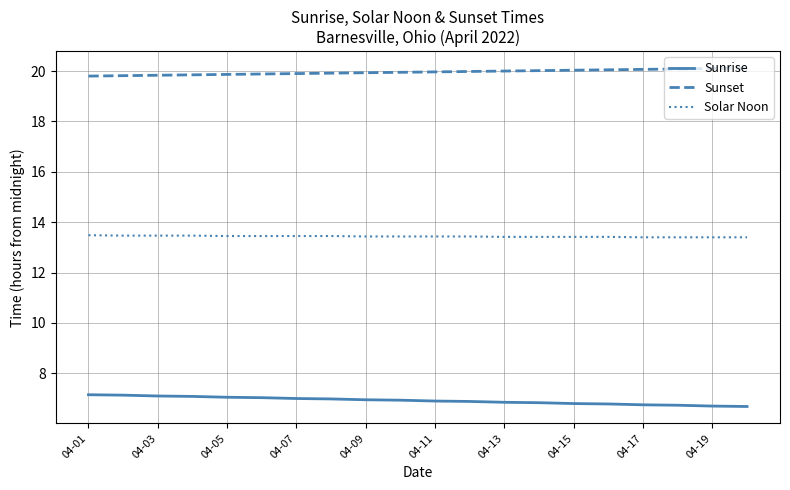

What is the minimum value shown in the chart?

6.7